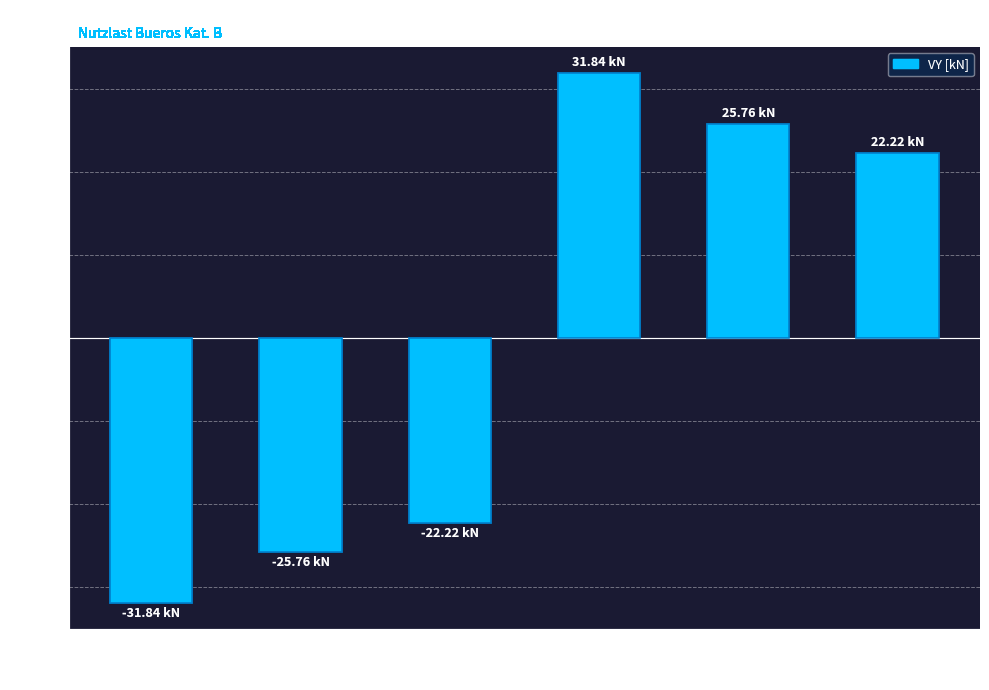

Reading right to left, what are all the values shown in this chart?

22.2	25.8	31.8	-22.2	-25.8	-31.8